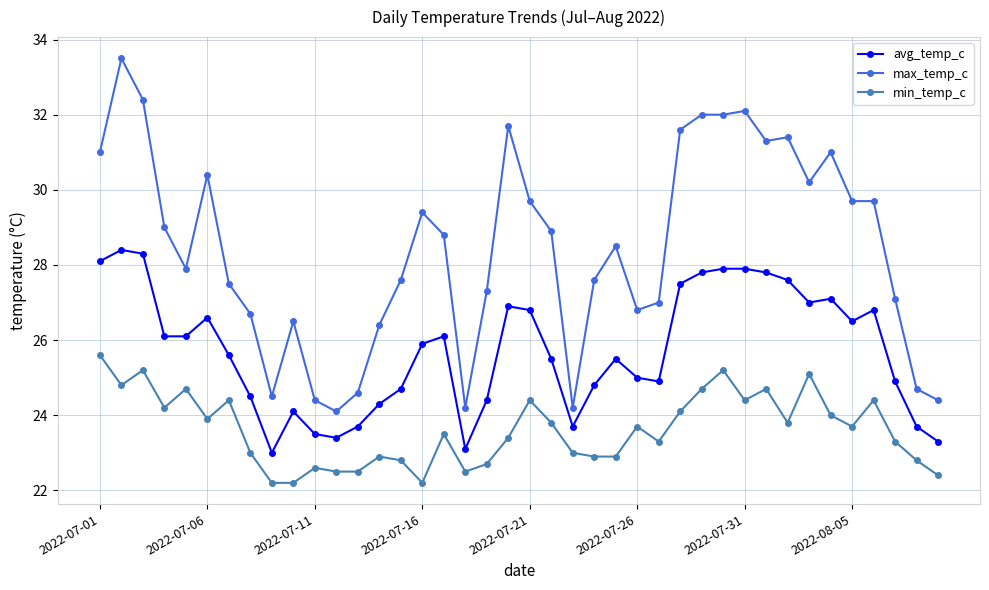

Reading left to right, extract all data points from this chart.

avg_temp_c: 28.1	28.4	28.3	26.1	26.1	26.6	25.6	24.5	23.0	24.1	23.5	23.4	23.7	24.3	24.7	25.9	26.1	23.1	24.4	26.9	26.8	25.5	23.7	24.8	25.5	25.0	24.9	27.5	27.8	27.9	27.9	27.8	27.6	27.0	27.1	26.5	26.8	24.9	23.7	23.3
max_temp_c: 31.0	33.5	32.4	29.0	27.9	30.4	27.5	26.7	24.5	26.5	24.4	24.1	24.6	26.4	27.6	29.4	28.8	24.2	27.3	31.7	29.7	28.9	24.2	27.6	28.5	26.8	27.0	31.6	32.0	32.0	32.1	31.3	31.4	30.2	31.0	29.7	29.7	27.1	24.7	24.4
min_temp_c: 25.6	24.8	25.2	24.2	24.7	23.9	24.4	23.0	22.2	22.2	22.6	22.5	22.5	22.9	22.8	22.2	23.5	22.5	22.7	23.4	24.4	23.8	23.0	22.9	22.9	23.7	23.3	24.1	24.7	25.2	24.4	24.7	23.8	25.1	24.0	23.7	24.4	23.3	22.8	22.4